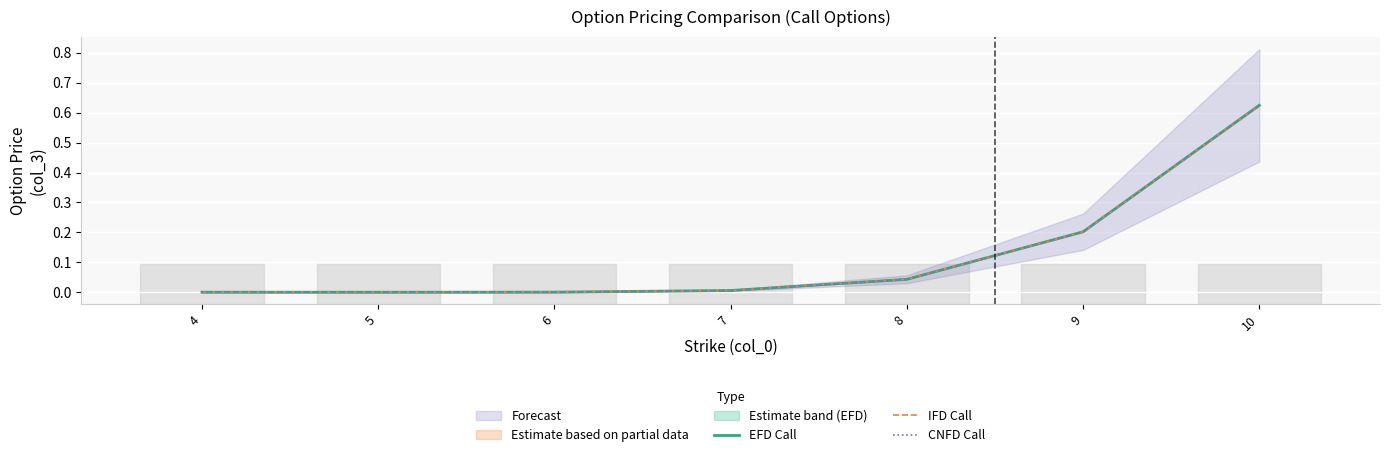

True or false: EFD Call has a value of 0.0 at 7.

False